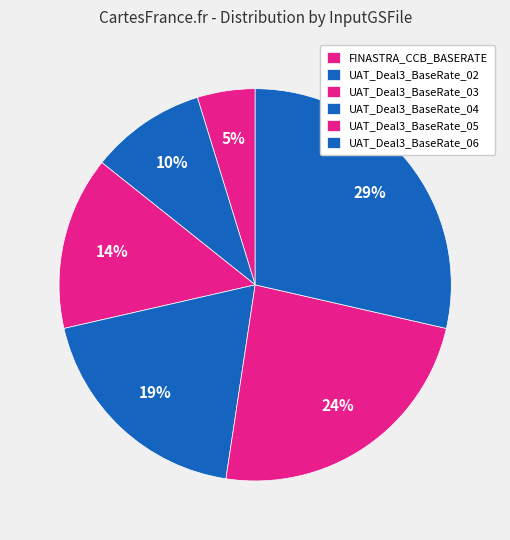

Rank the categories by value from highest to lowest.

UAT_Deal3_BaseRate_06, UAT_Deal3_BaseRate_05, UAT_Deal3_BaseRate_04, UAT_Deal3_BaseRate_03, UAT_Deal3_BaseRate_02, FINASTRA_CCB_BASERATE